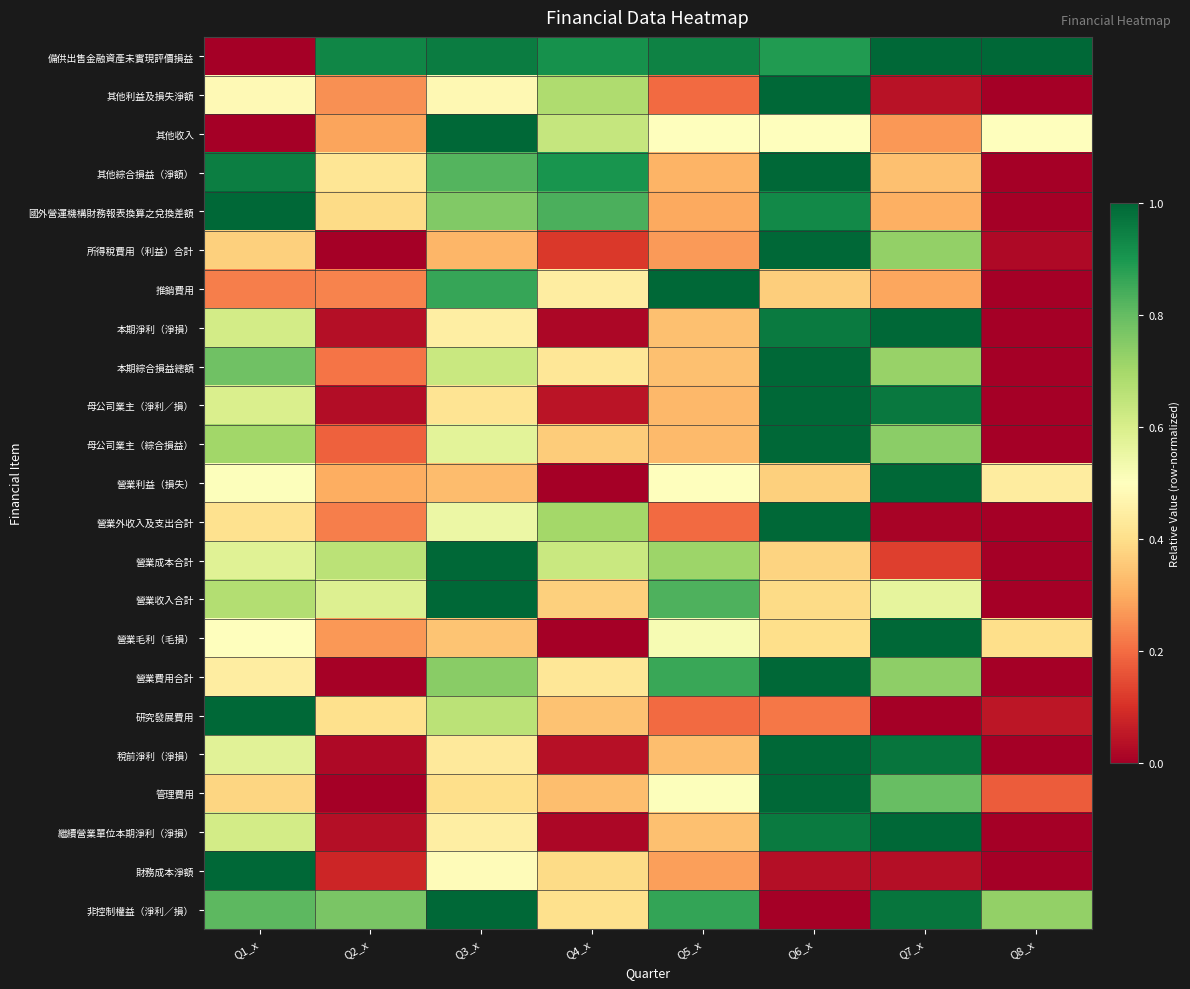

Which series changed the most between Q3_x and Q8_x?

營業成本合計